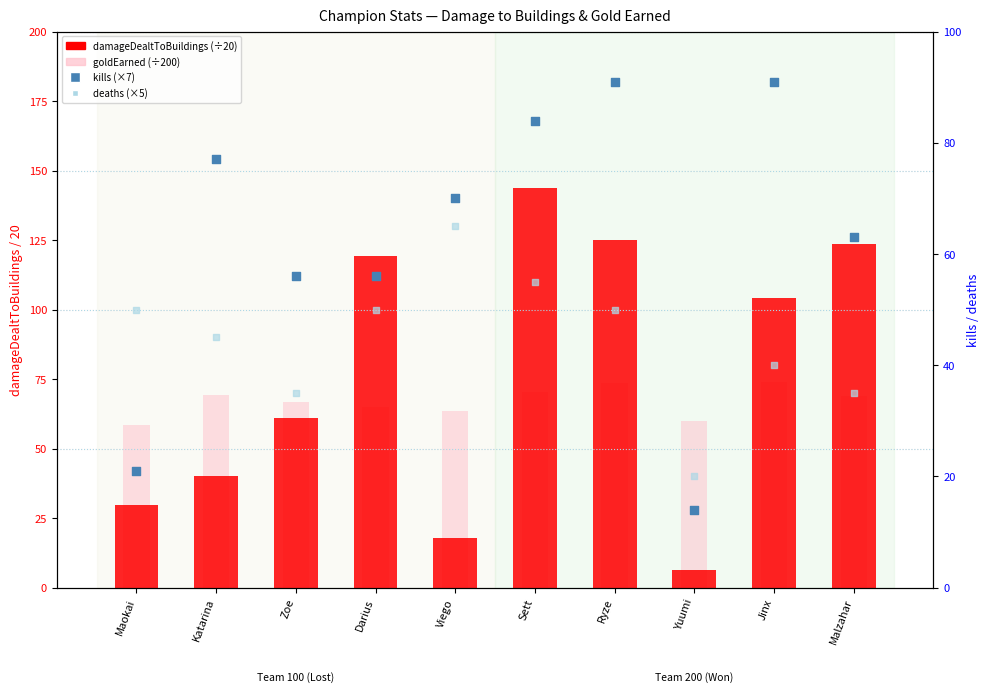

At which category is the sum across all series the highest?

Sett